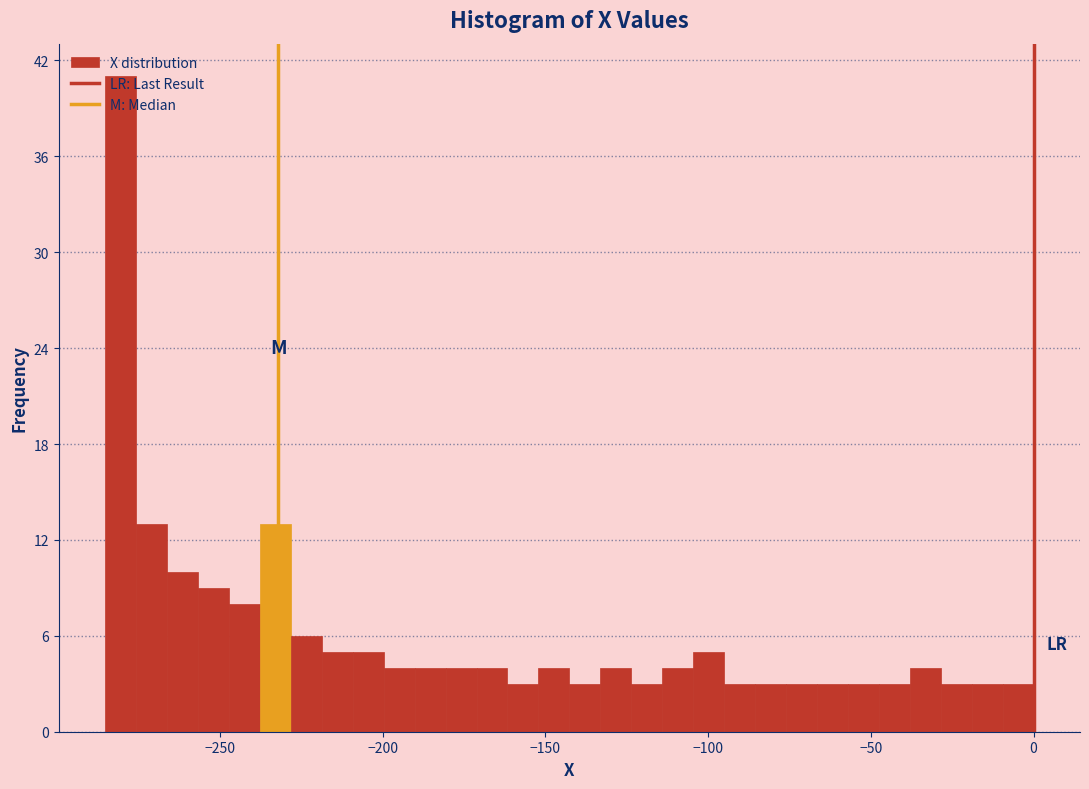

Read against the x-axis, roughly where is the centre of the tallest bar?

-280